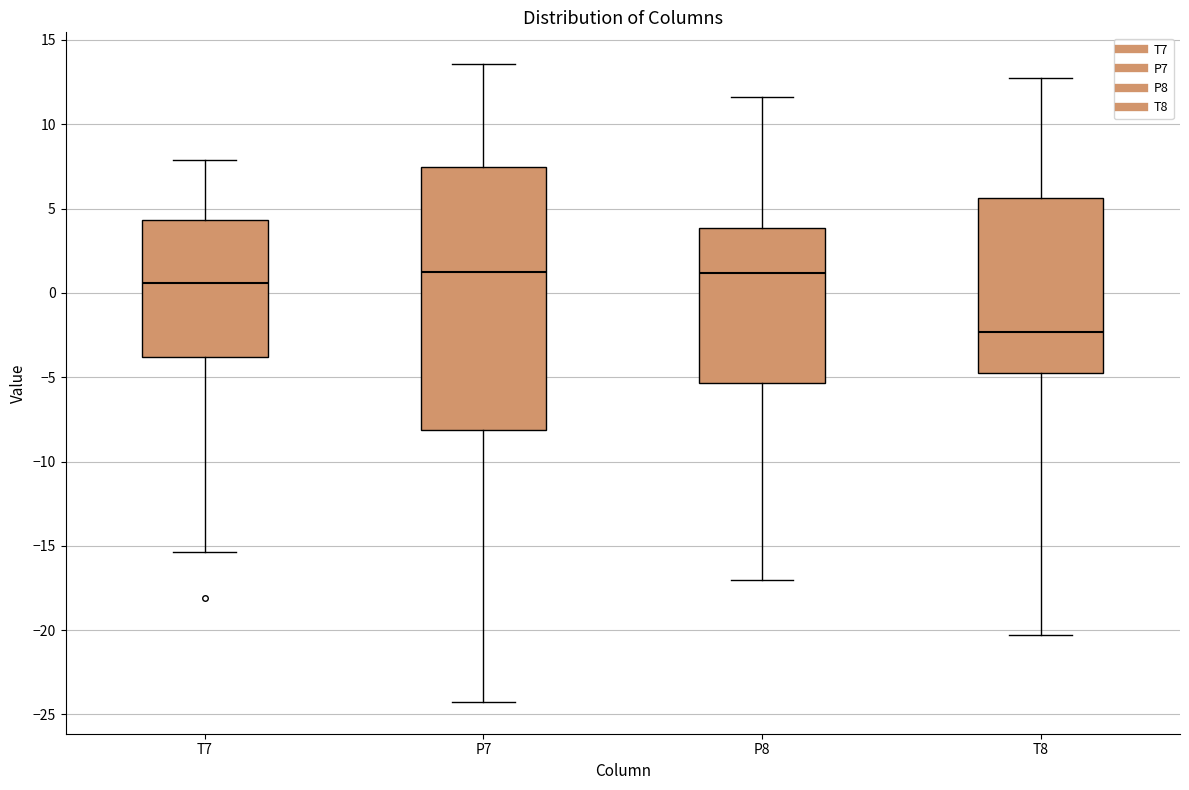

Which box is the tallest, from its lower edge to its upper edge?

P7